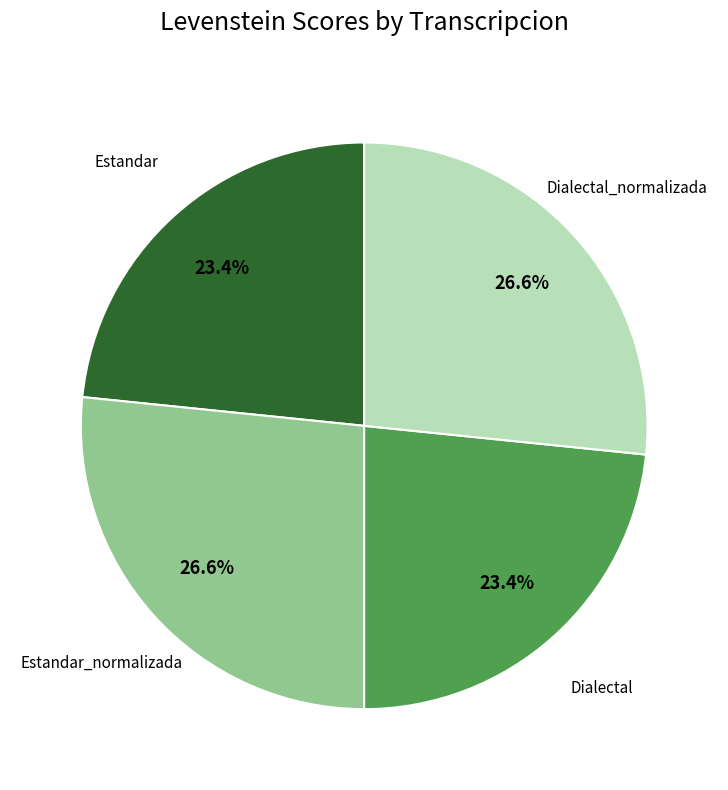

Does any single category account for the majority?

No